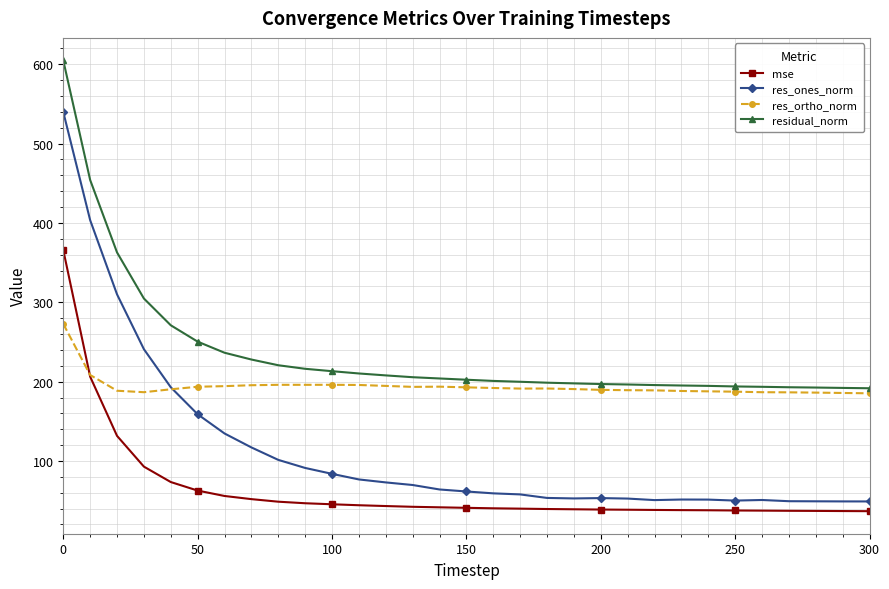

Which series has the largest range (max minus min)?

res_ones_norm